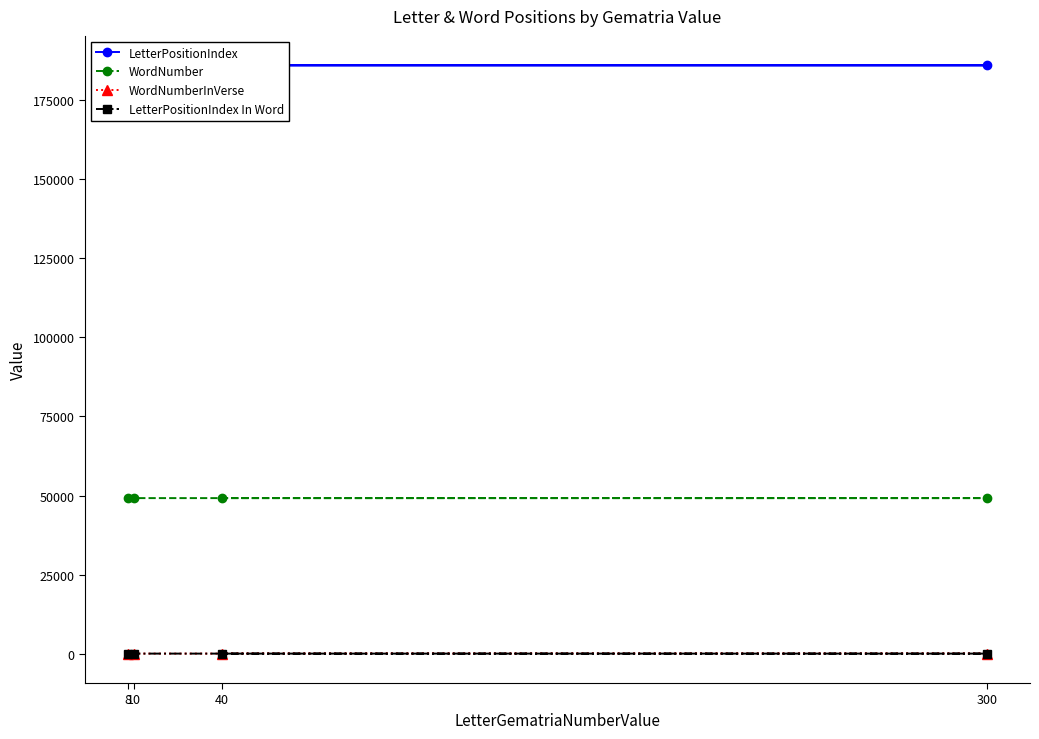

True or false: LetterPositionIndex In Word has more than 1 interior local peaks.

False